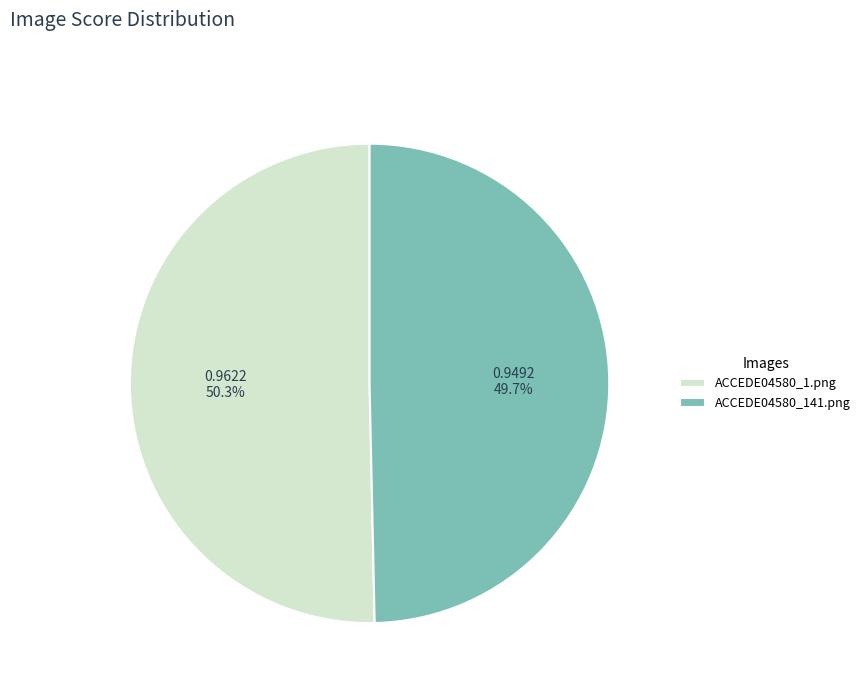

To the nearest percent, what portion does ACCEDE04580_141.png represent?

50%